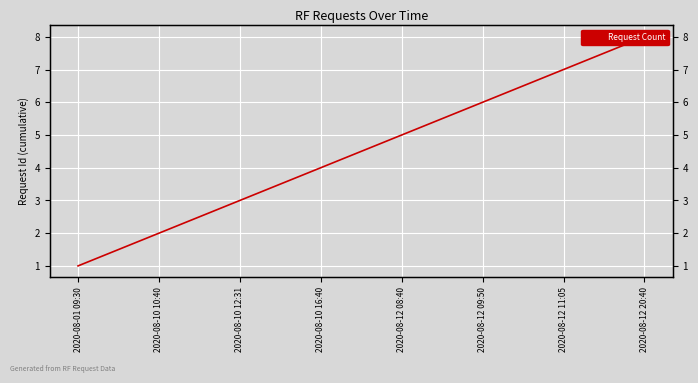

What is the minimum value shown in the chart?

1